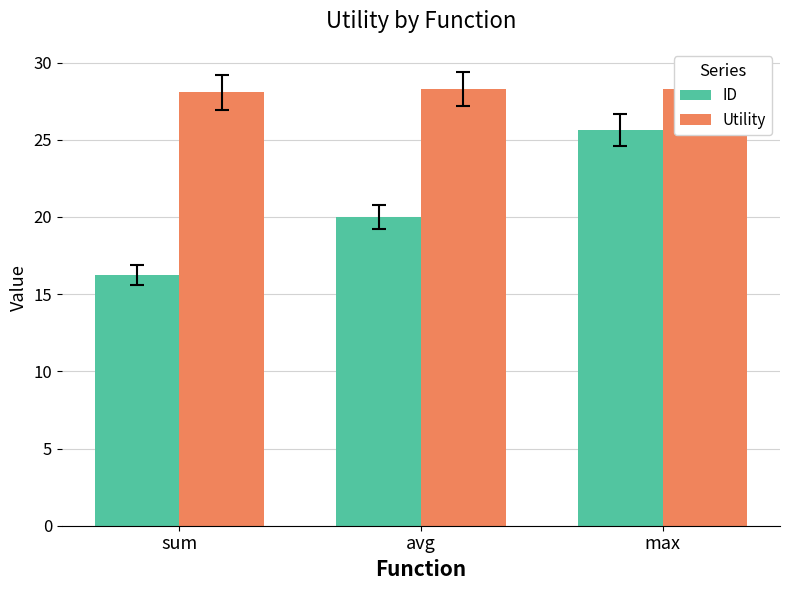

What position from the right is sum?

3